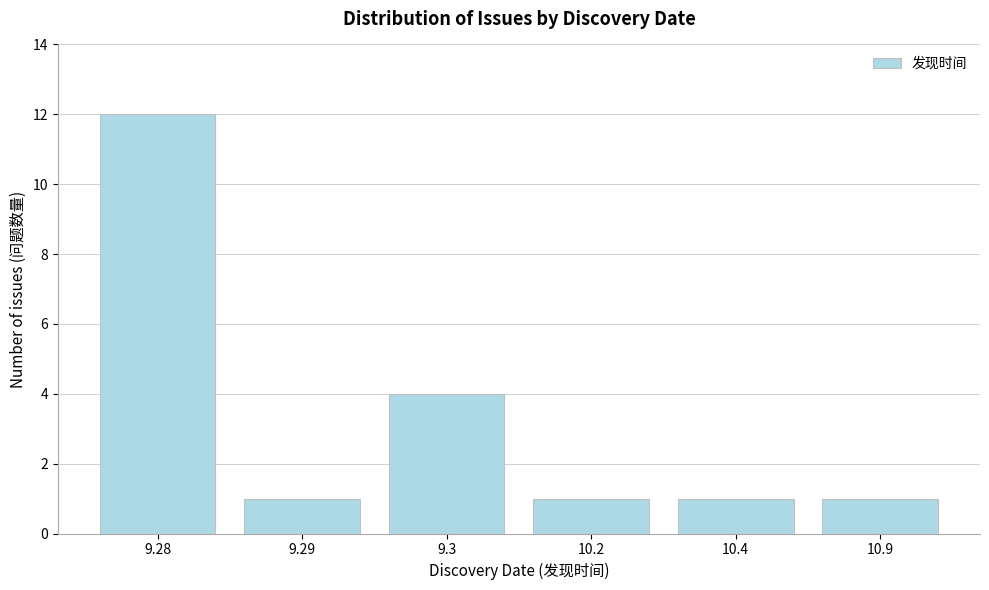

Reading left to right, what are all the values shown in this chart?

9.28=12	9.29=1	9.3=4	10.2=1	10.4=1	10.9=1